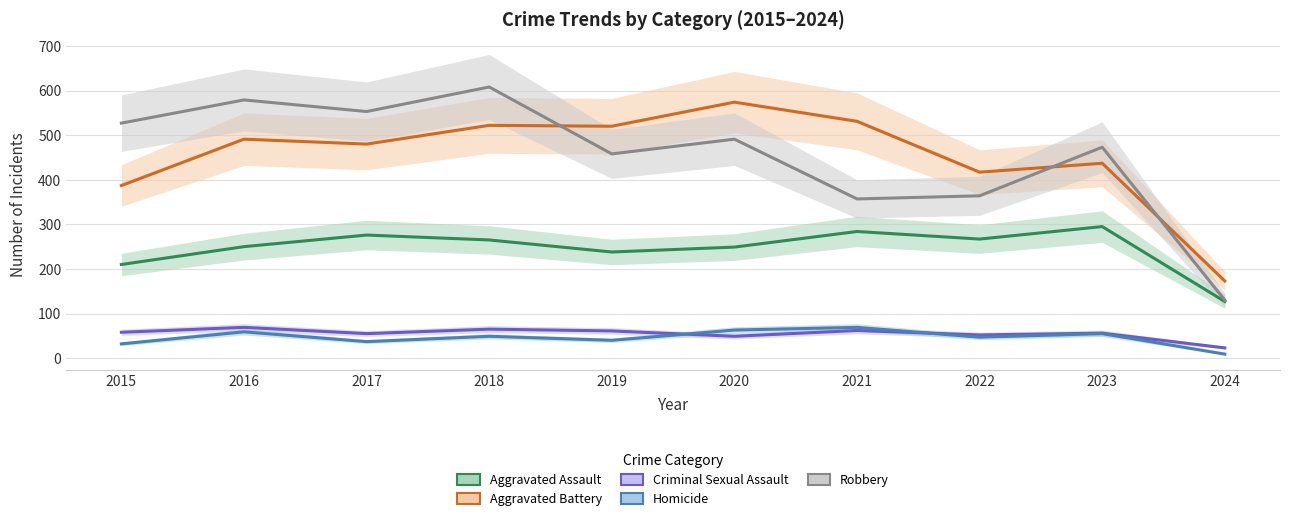

How many lines are shown in the chart?

5